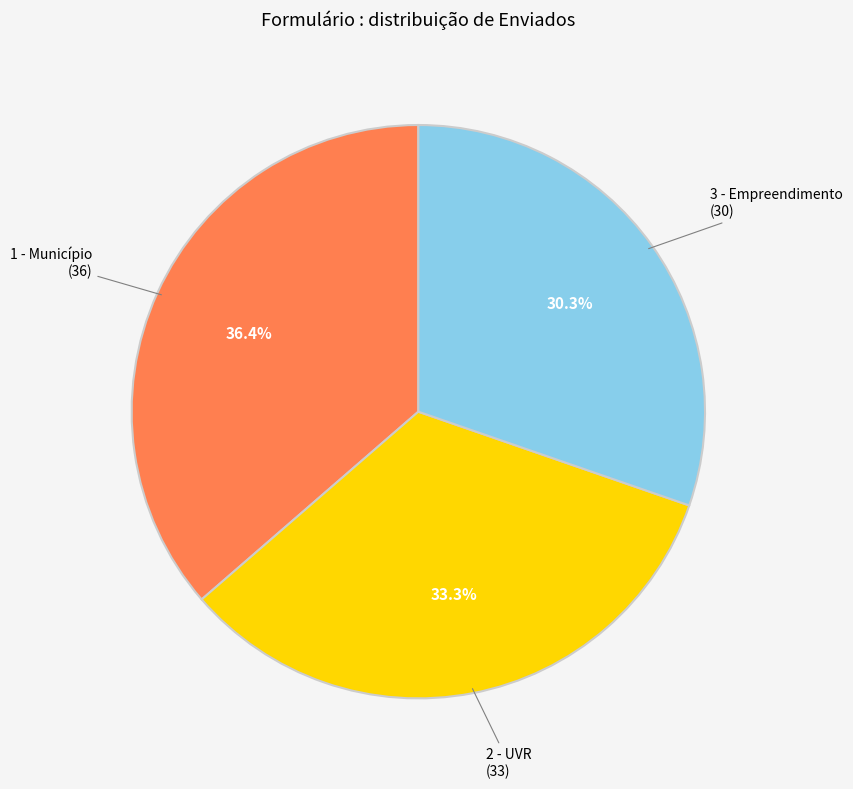

Is there a majority slice in this chart?

No